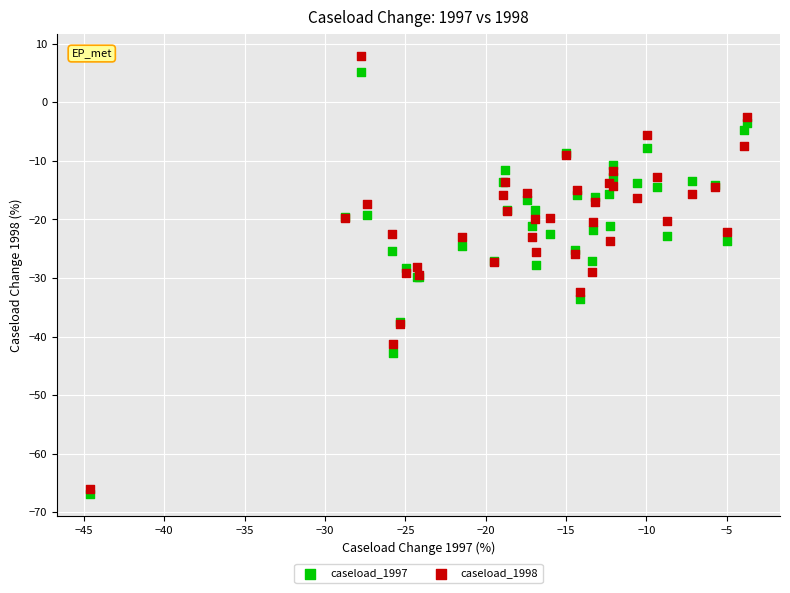

Which series has the largest Y range (max minus min)?

caseload_1998